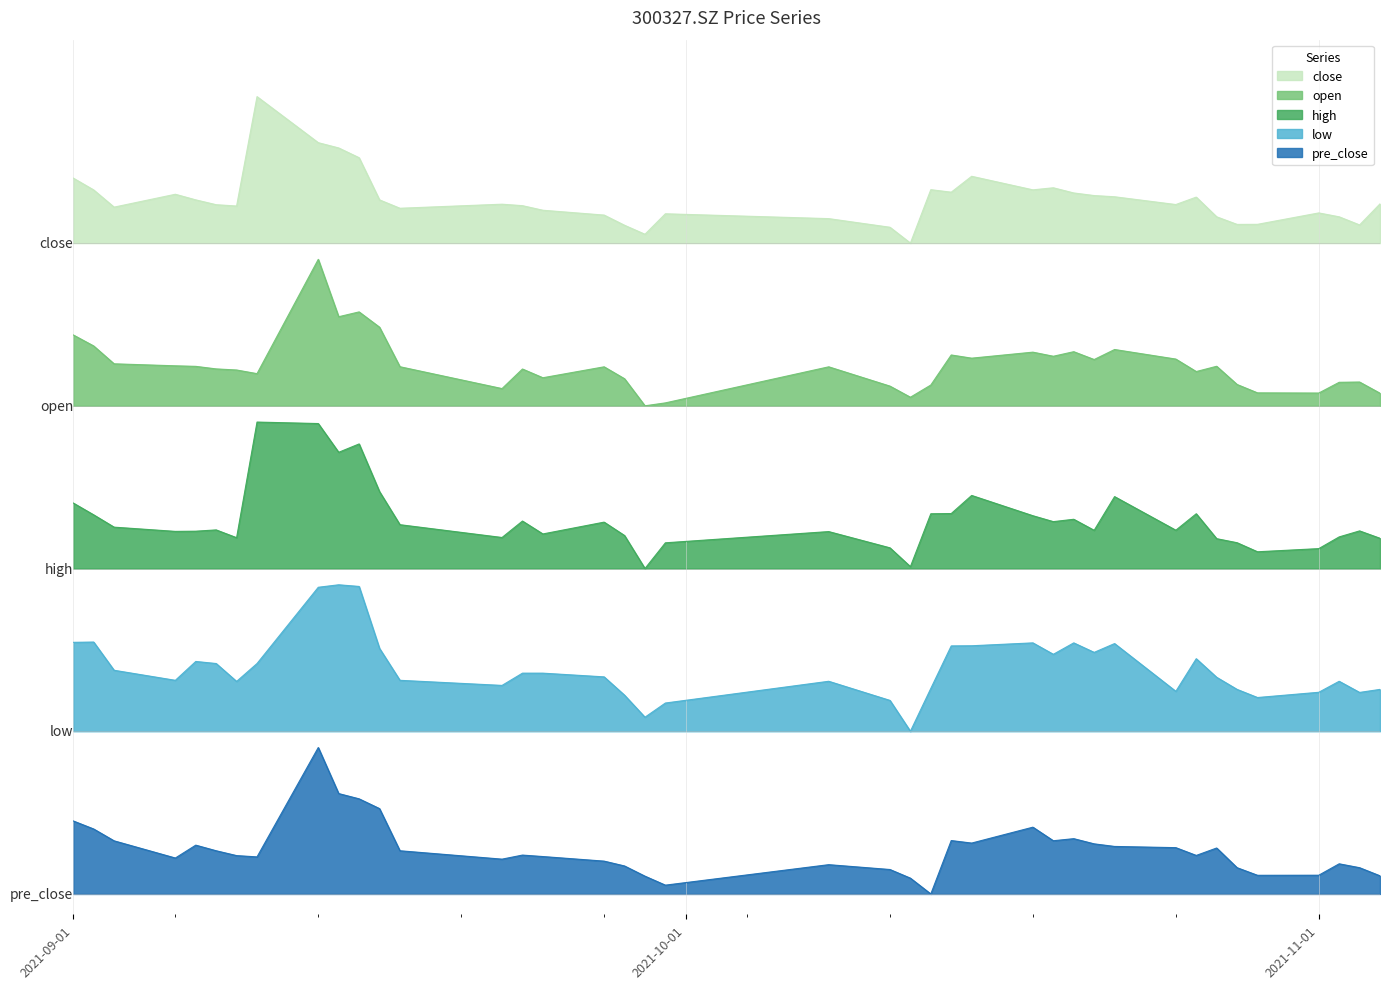

At how many categories does at least one series exceed 6?

40